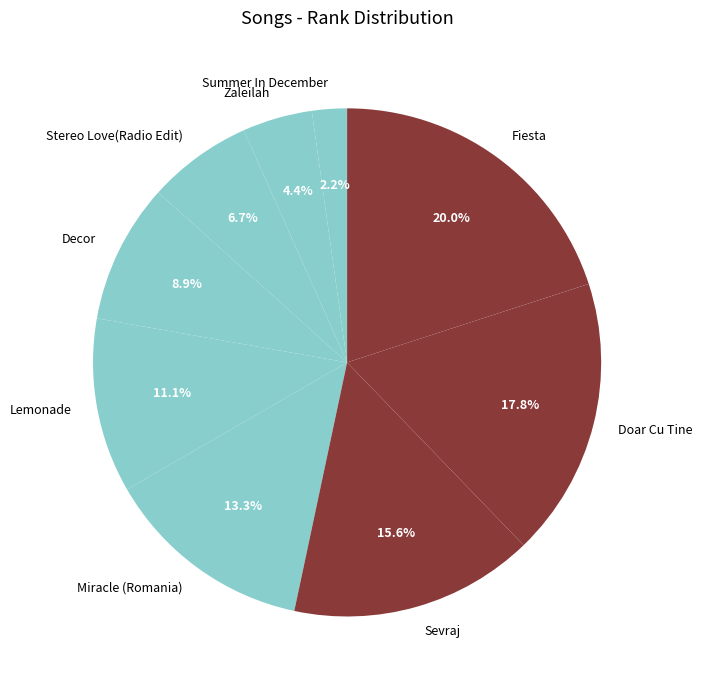

Which has a higher value, Doar Cu Tine or Miracle (Romania)?

Doar Cu Tine